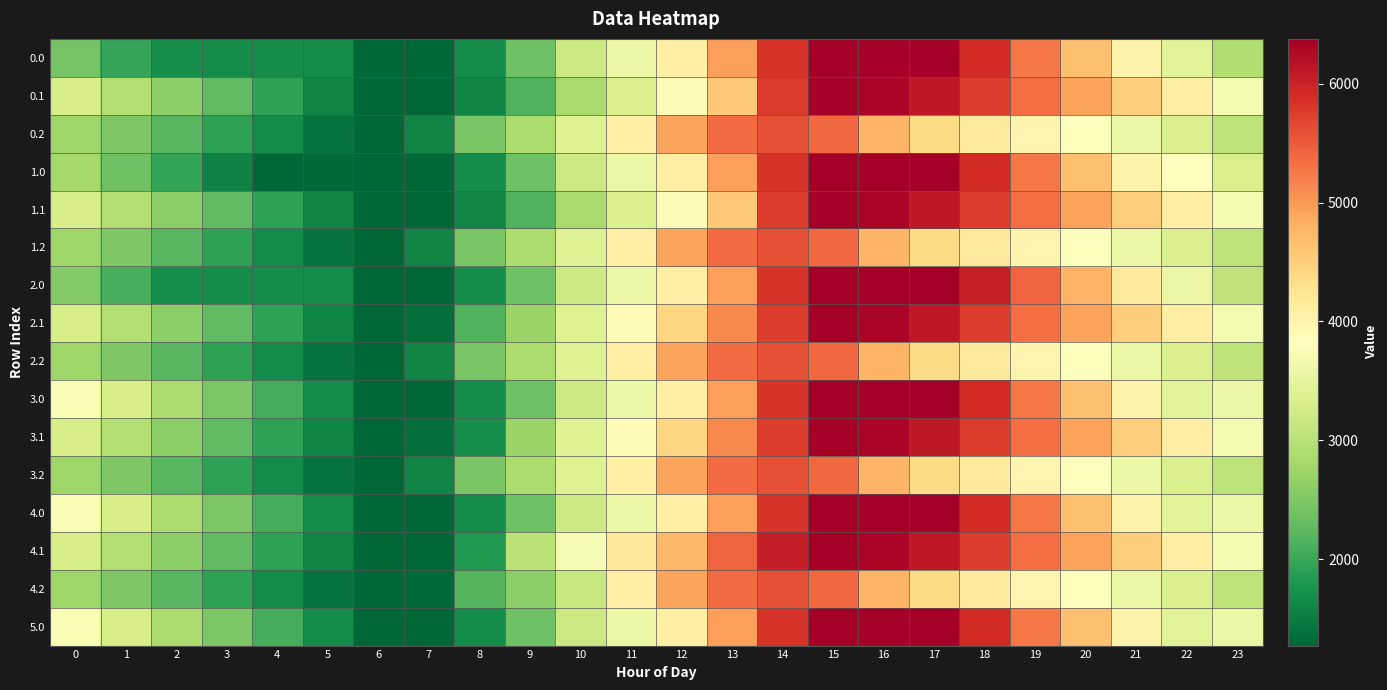

Which series has the largest total across all categories?

4.1